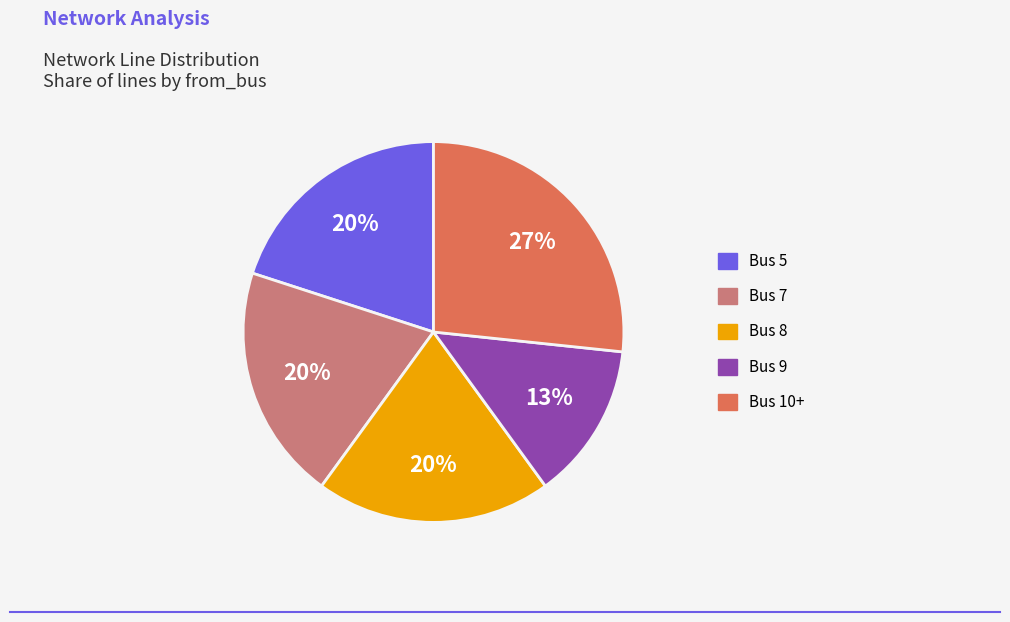

To the nearest percent, what is the average slice percentage?

20%